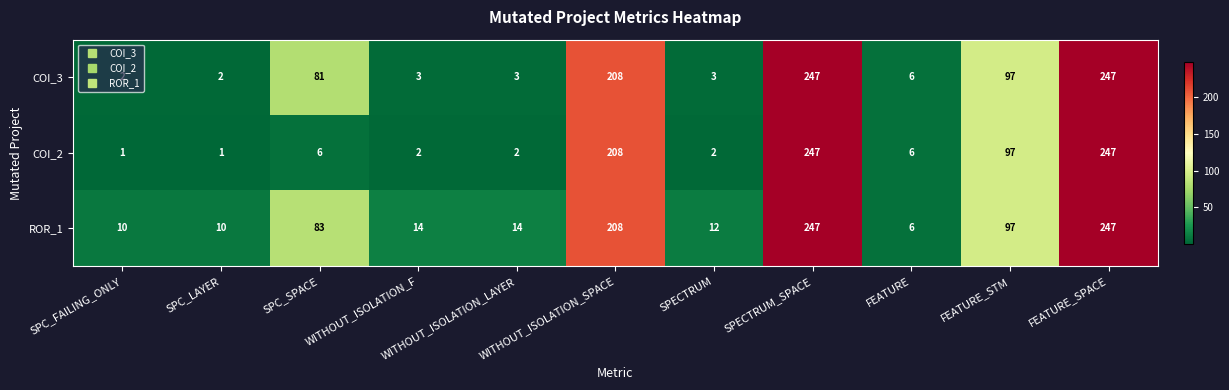

What is the greatest value displayed?

247